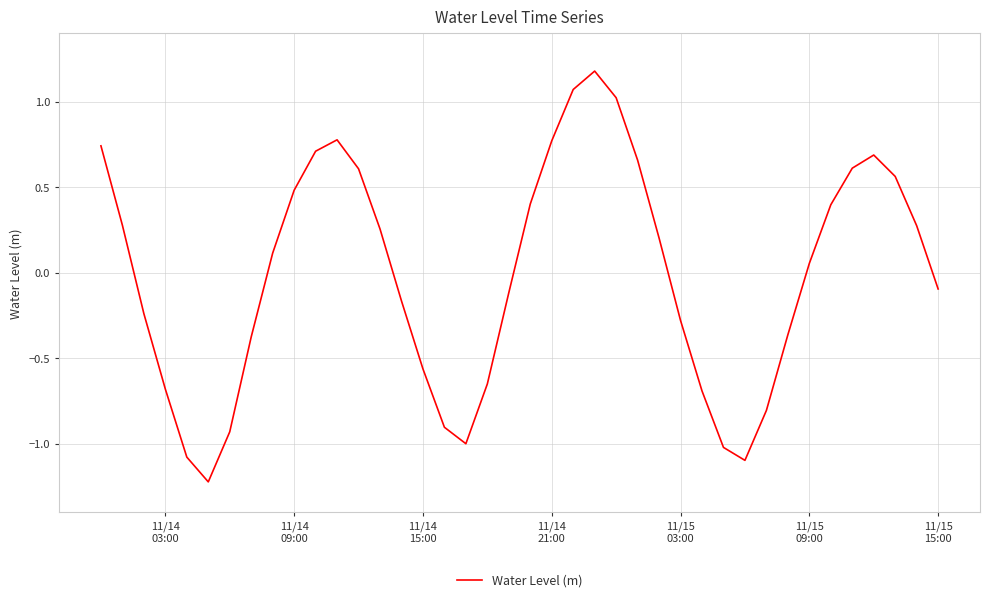

Count the number of data series in this chart.

1